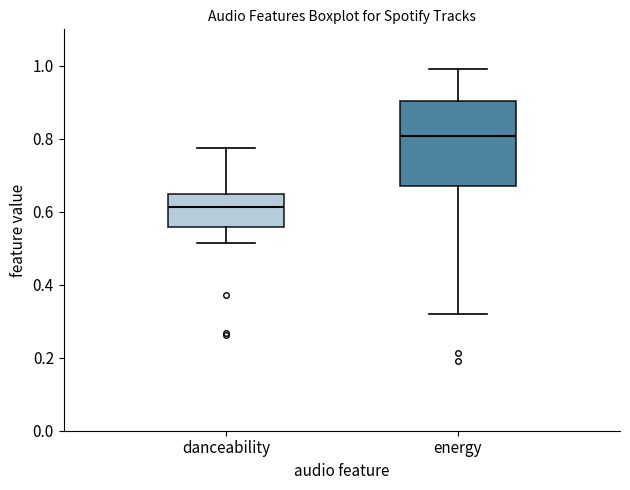

Reading left to right, read every box against the y-axis: the position of its median line, the range the box covers, and the ends of its whiskers. The values are not printed on the chart, so give them approximately, as read against the axis.

danceability: median 0.62, box 0.56 to 0.64, whiskers 0.52 to 0.78
energy: median 0.80, box 0.68 to 0.90, whiskers 0.32 to 1.00